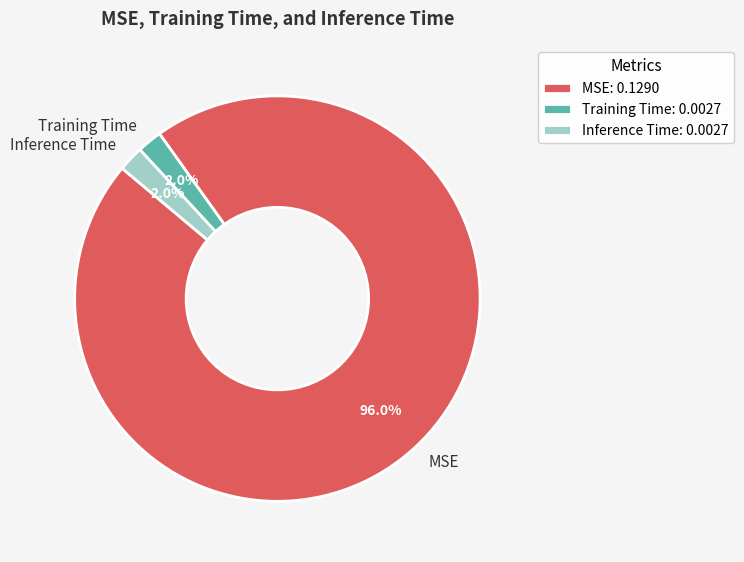

What percentage is the Inference Time slice, to the nearest percent?

2%